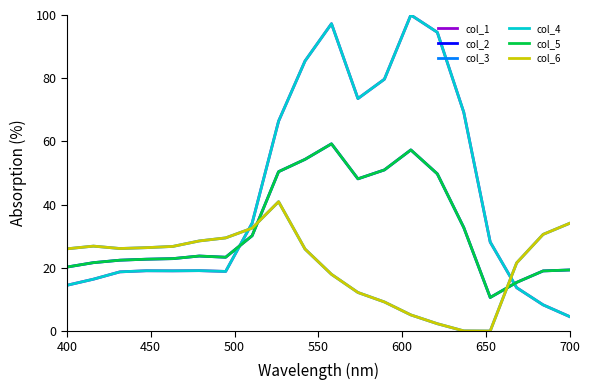

Does the chart have visible grid lines?

No